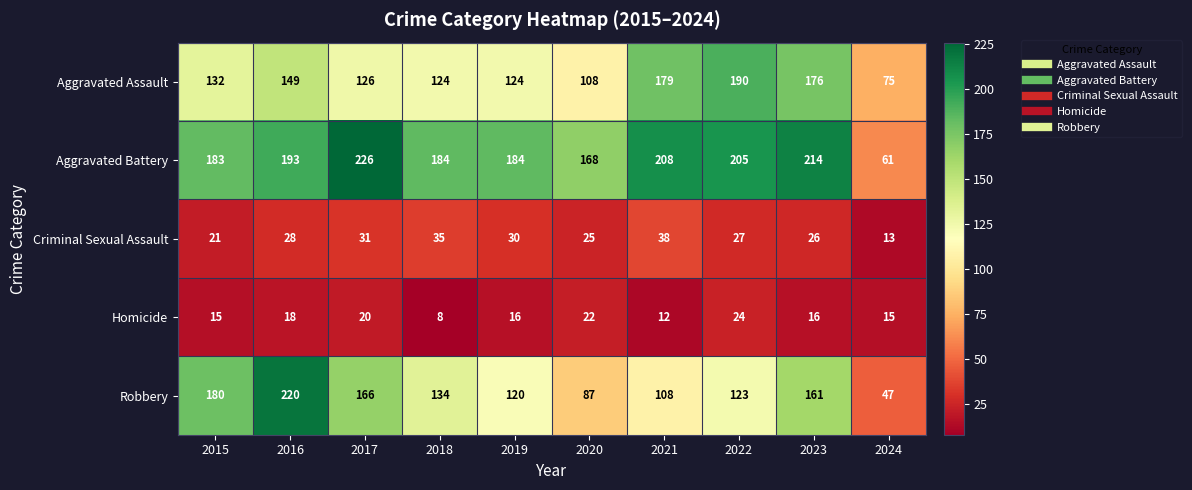

Where is Robbery nearest to the value 133?

2018